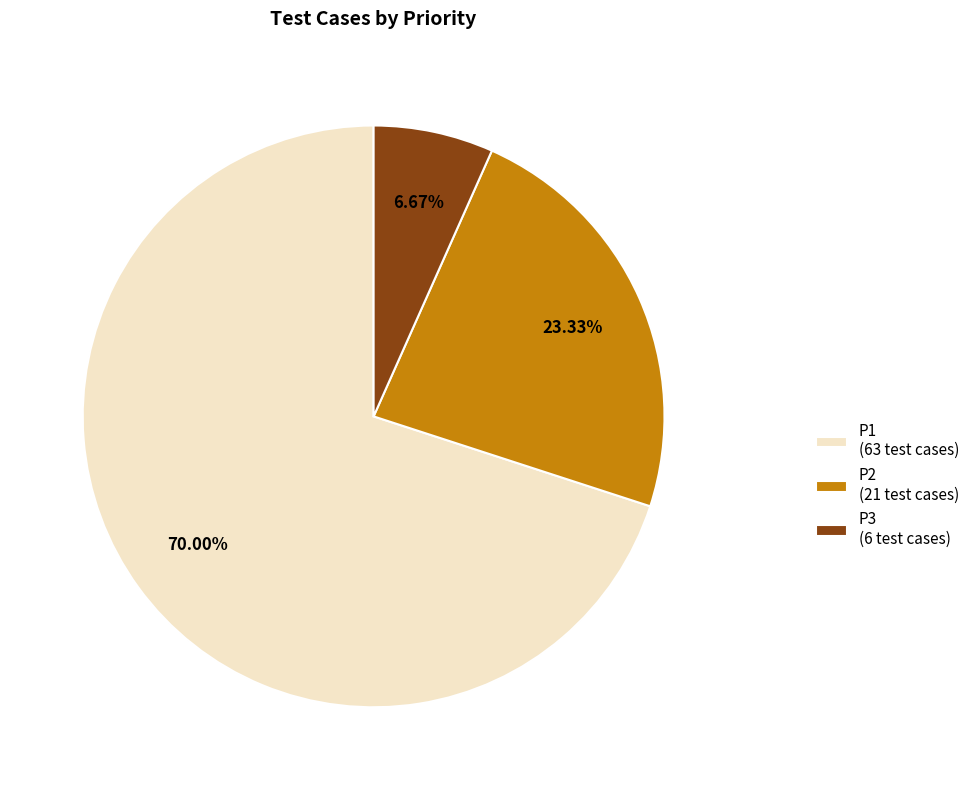

To the nearest percent, what is the difference between the largest and smallest slice percentages?

63%